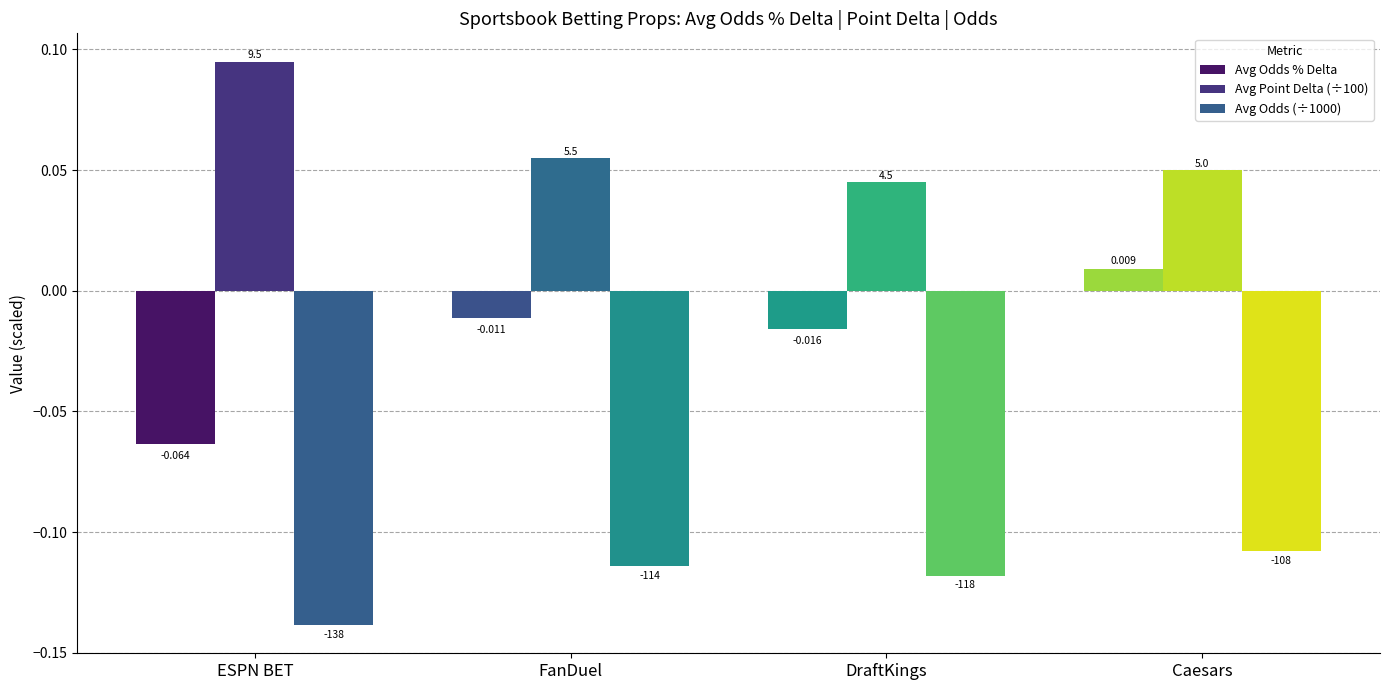

What are all the series names shown in the legend?

Avg Odds % Delta, Avg Point Delta (÷100), Avg Odds (÷1000)